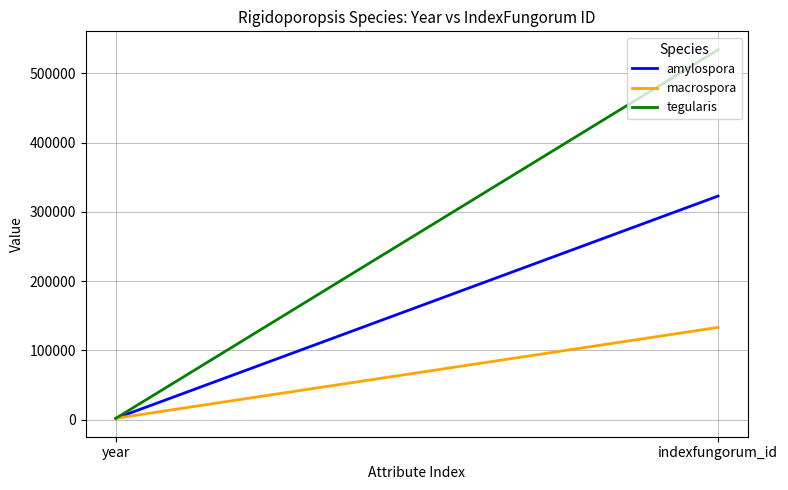

Where is amylospora nearest to the value 162406?

year